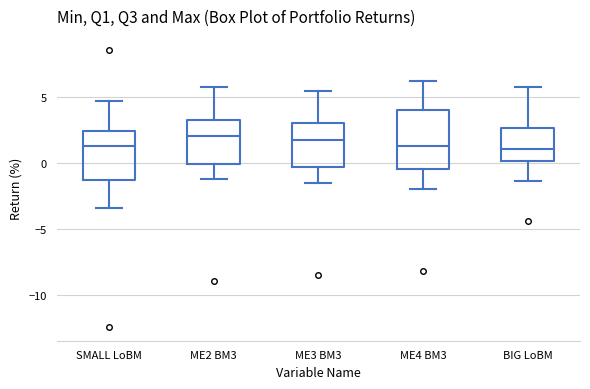

Comparing the boxes themselves (not the whiskers), which one is the tallest?

ME4 BM3